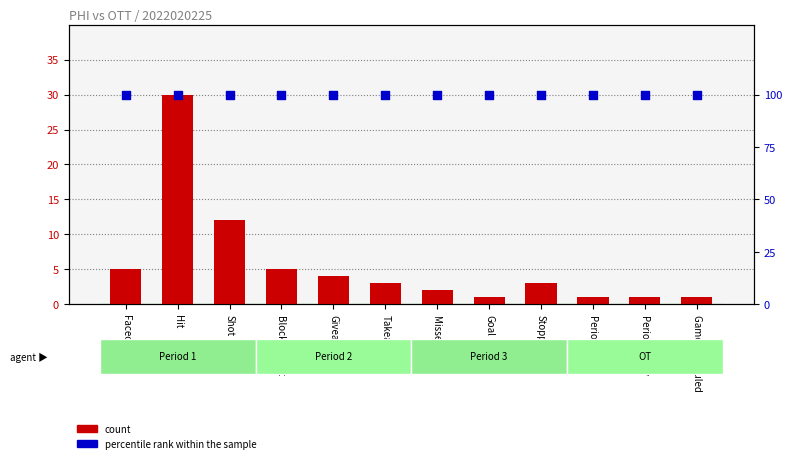

At which category is the sum across all series the highest?

Hit